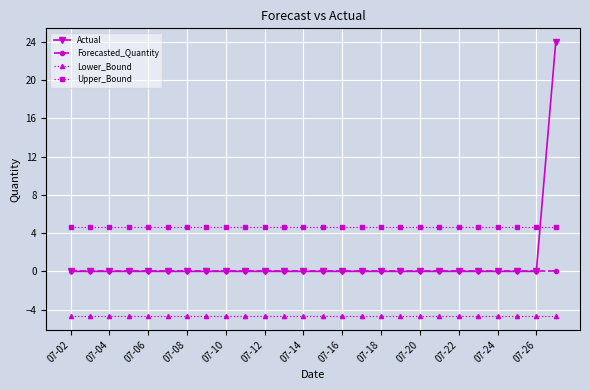

What are all the series names shown in the legend?

Actual, Forecasted_Quantity, Lower_Bound, Upper_Bound